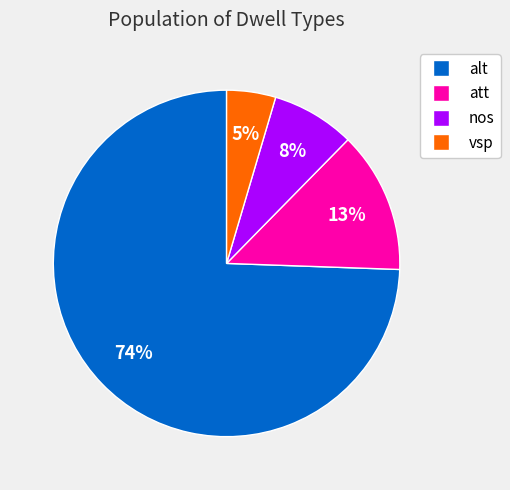

To the nearest percent, what is the combined percentage of vsp and att?

18%